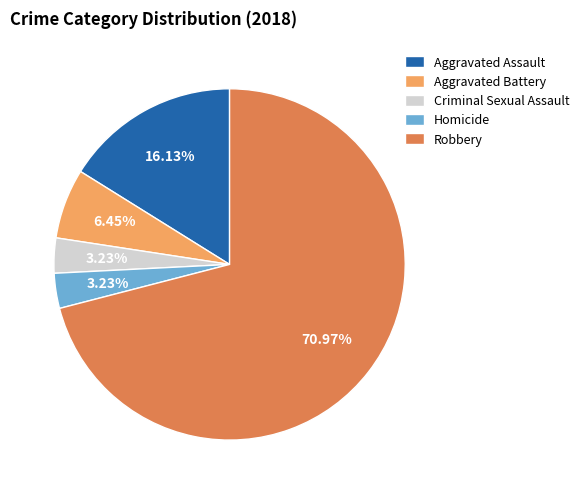

Does Homicide account for over 50% of the chart?

No